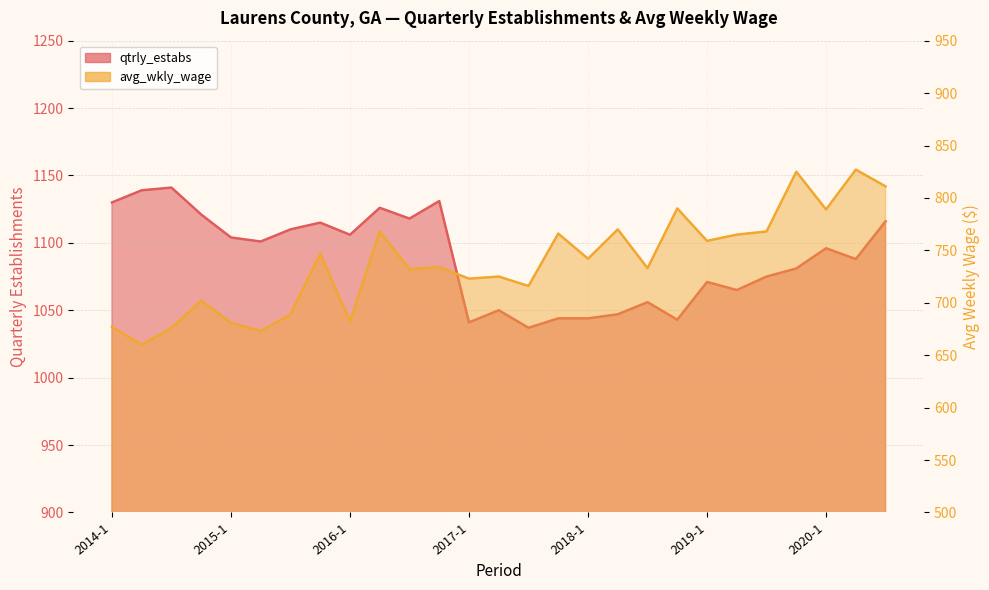

What are all the series names shown in the legend?

qtrly_estabs, avg_wkly_wage